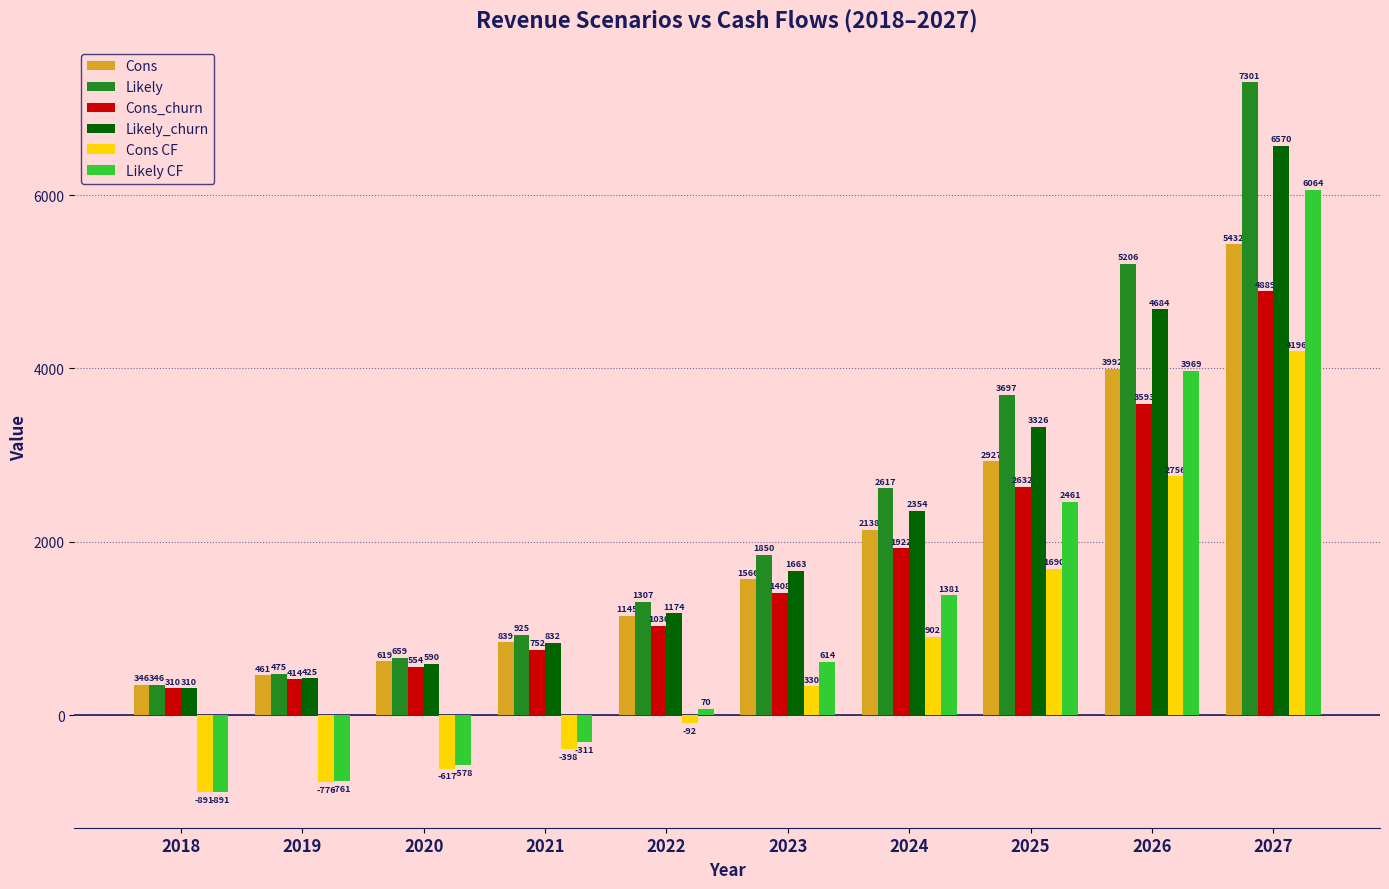

The Likely series shows 3365.0 at 2026. True or false?

False